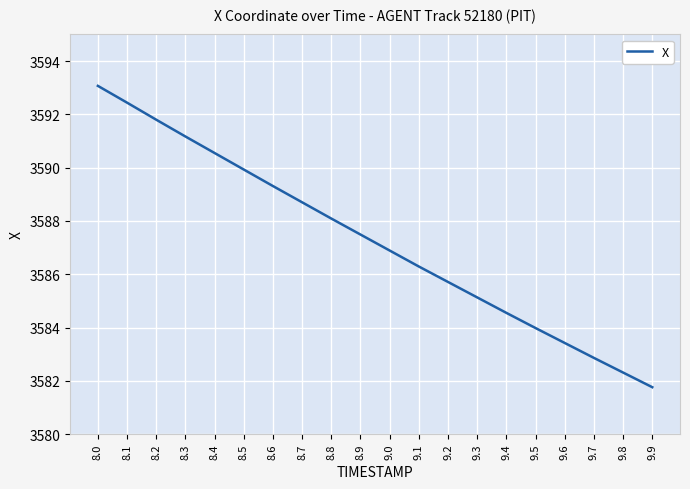

What is the approximate value at 8.9?

3587.5